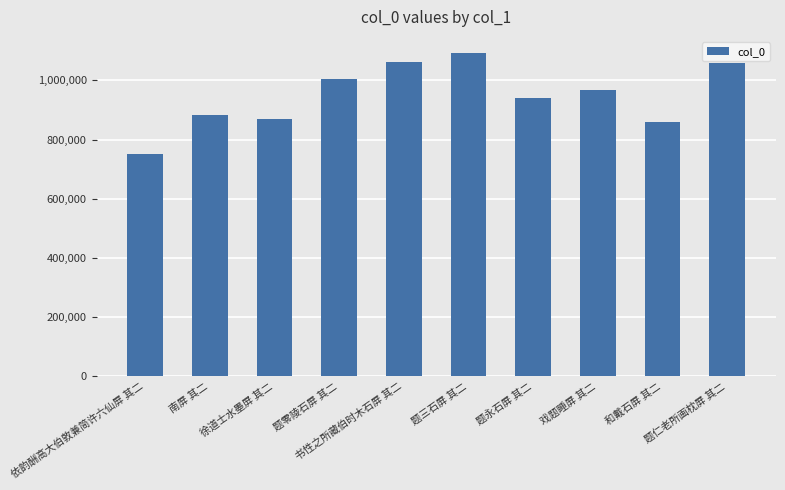

What value does the data have at 题零陵石屏 其二?

1005936